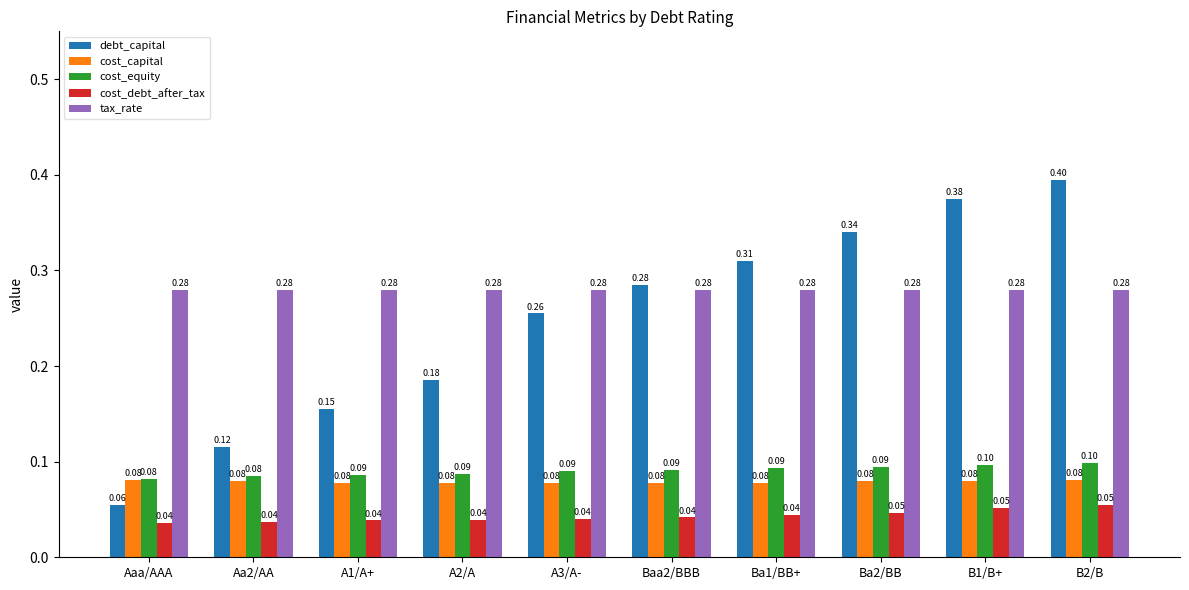

What is the sum of the debt_capital values at B1/B+ and Ba2/BB?

0.7